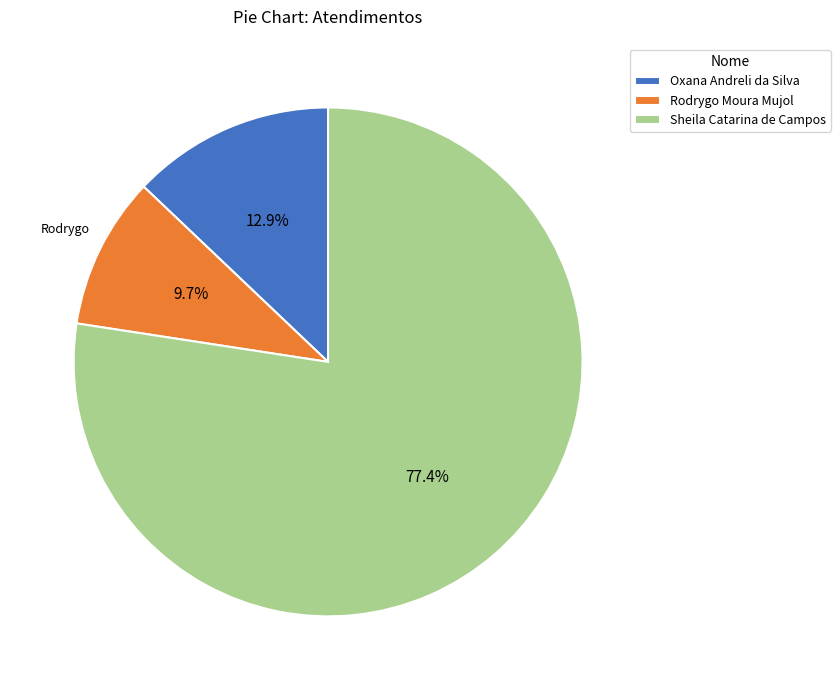

How many slices are in this pie chart?

3